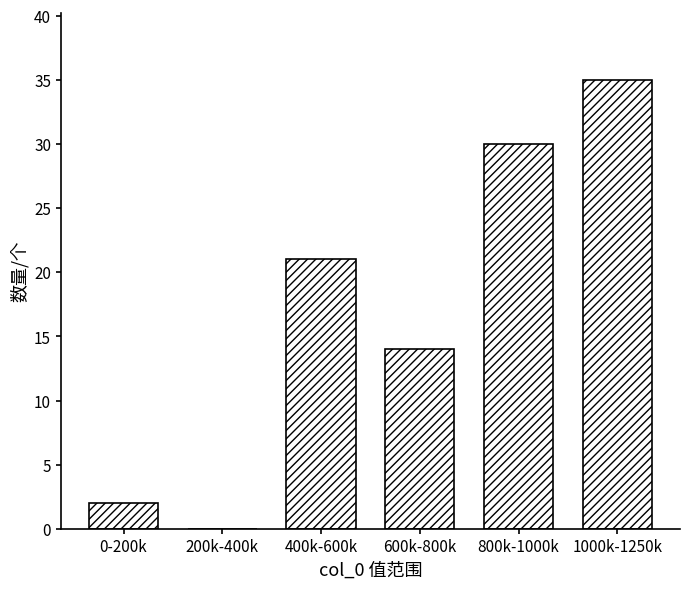

Reading left to right, list all the values displayed in this chart.

0-200k=2	200k-400k=0	400k-600k=21	600k-800k=14	800k-1000k=30	1000k-1250k=35